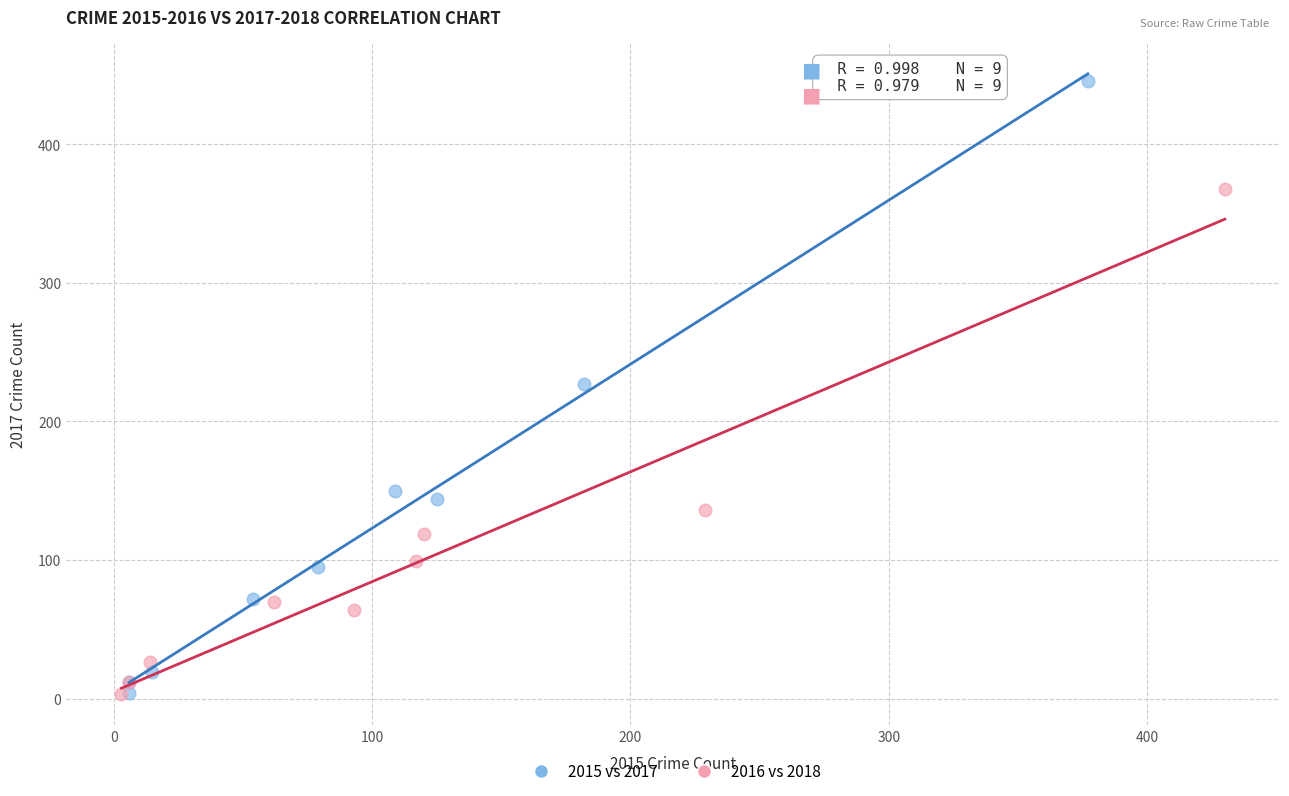

What are all the series names shown in the legend?

2015 vs 2017, 2016 vs 2018